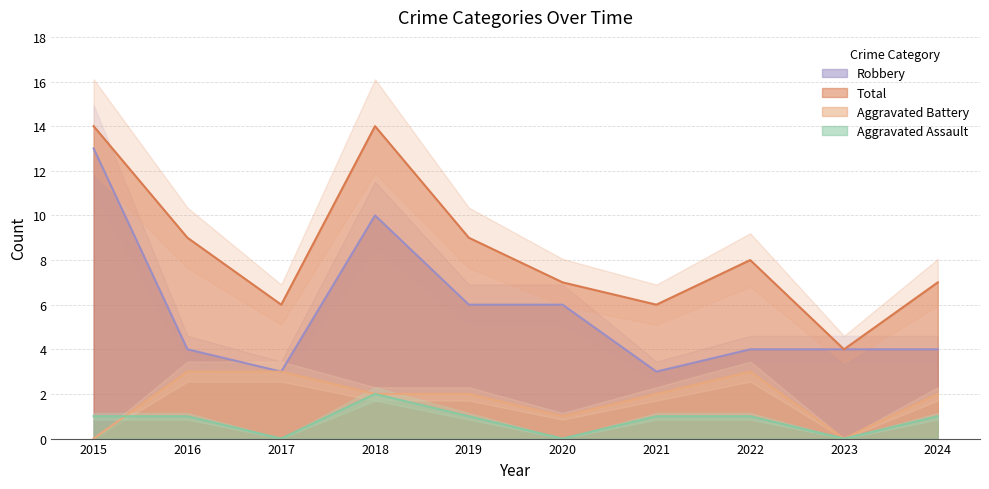

In Aggravated Battery, how many points are lower than both neighbors (excluding endpoints)?

2